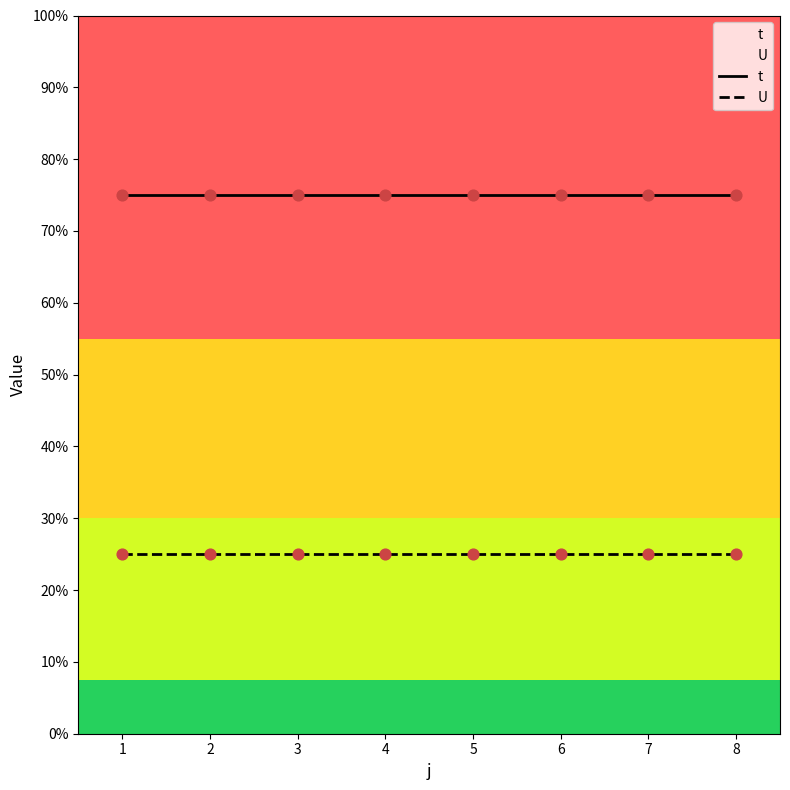

At which category is the sum across all series the highest?

1